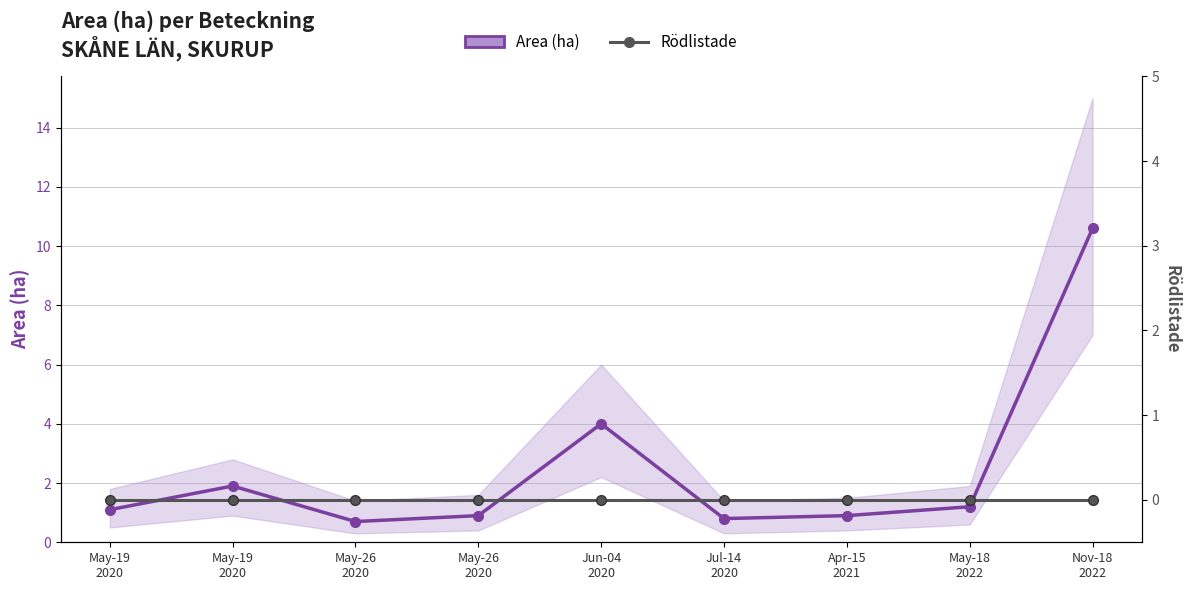

What are all the series names shown in the legend?

Area (ha), Rödlistade